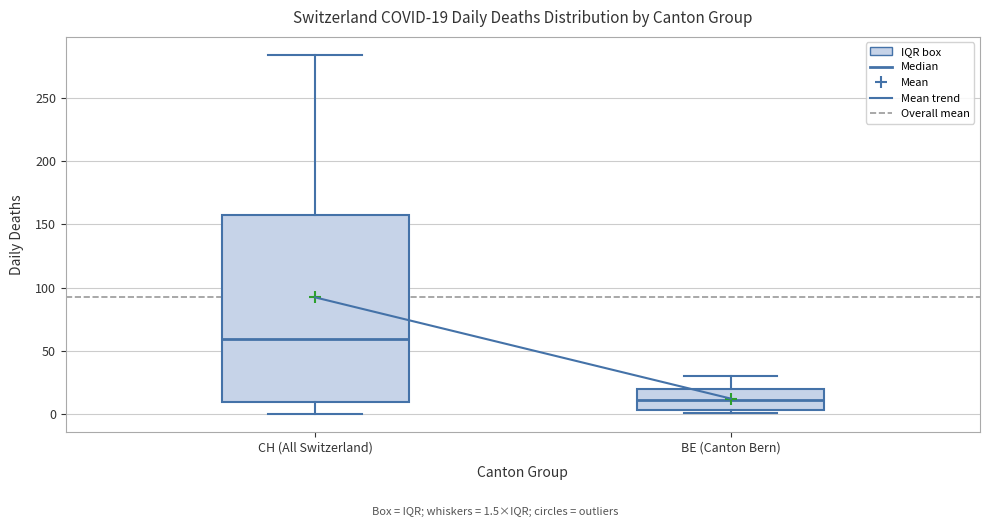

Which box is the tallest, from its lower edge to its upper edge?

CH (All Switzerland)